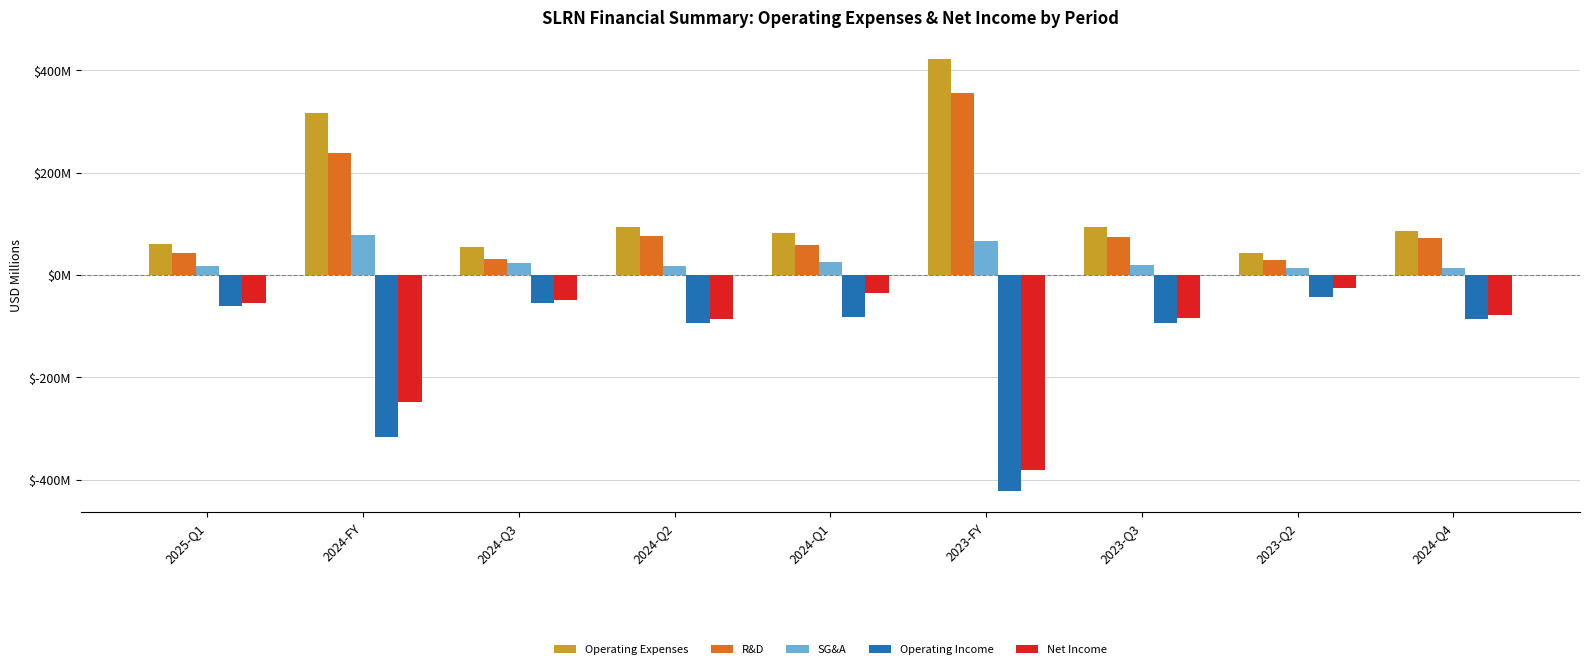

What is the value of the R&D bar at the 2nd from the left?

238.1